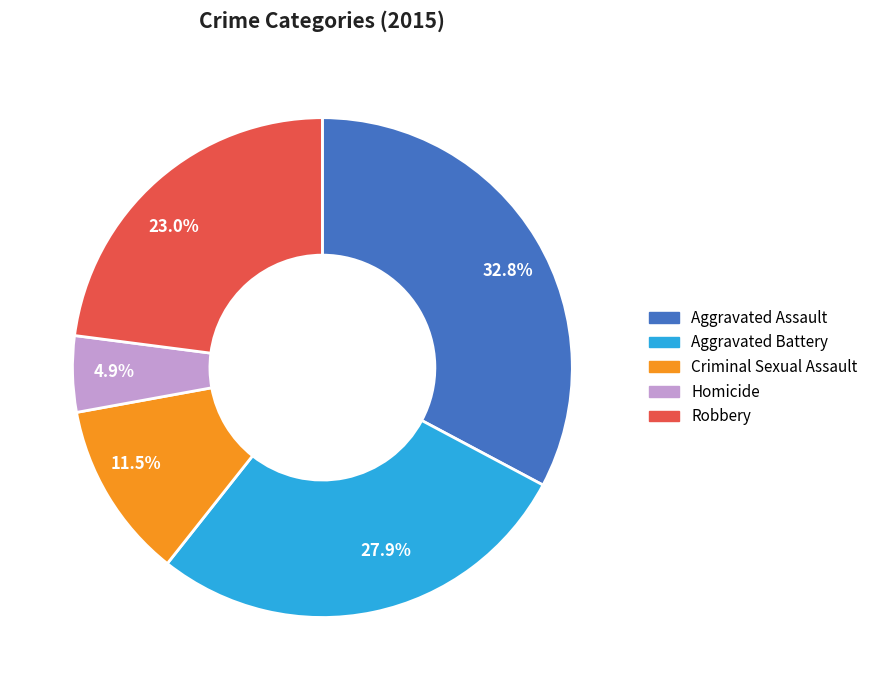

Combined, do 11.5% and 23.0% account for over 50%?

No